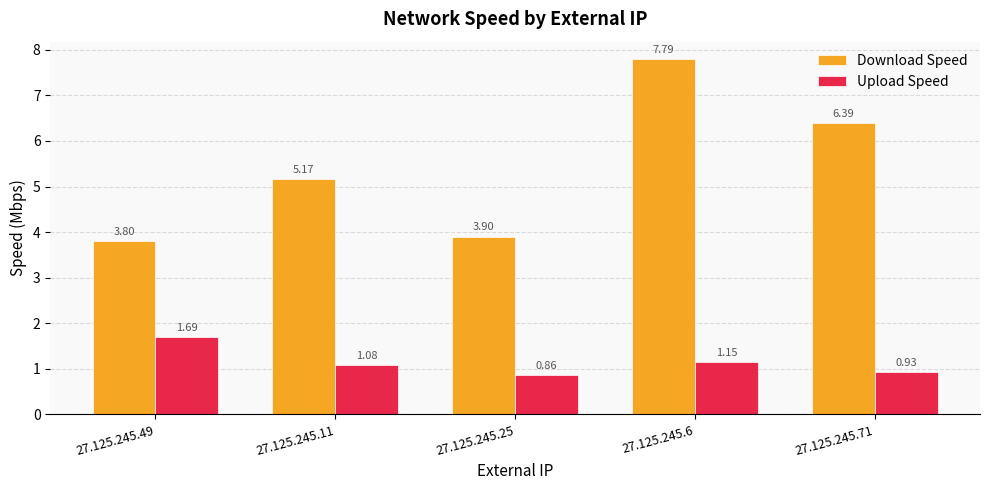

What is the difference between the maximum and minimum values in the Download Speed series?

4.0